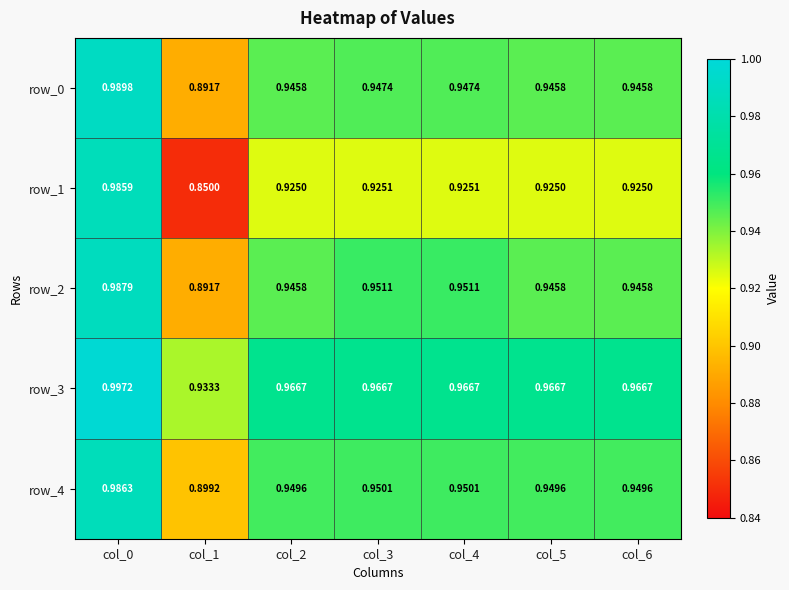

Reading right to left, extract all data points from this chart.

row_0: col_6=0.9	col_5=0.9	col_4=0.9	col_3=0.9	col_2=0.9	col_1=0.9	col_0=1.0
row_1: col_6=0.9	col_5=0.9	col_4=0.9	col_3=0.9	col_2=0.9	col_1=0.8	col_0=1.0
row_2: col_6=0.9	col_5=0.9	col_4=1.0	col_3=1.0	col_2=0.9	col_1=0.9	col_0=1.0
row_3: col_6=1.0	col_5=1.0	col_4=1.0	col_3=1.0	col_2=1.0	col_1=0.9	col_0=1.0
row_4: col_6=0.9	col_5=0.9	col_4=1.0	col_3=1.0	col_2=0.9	col_1=0.9	col_0=1.0